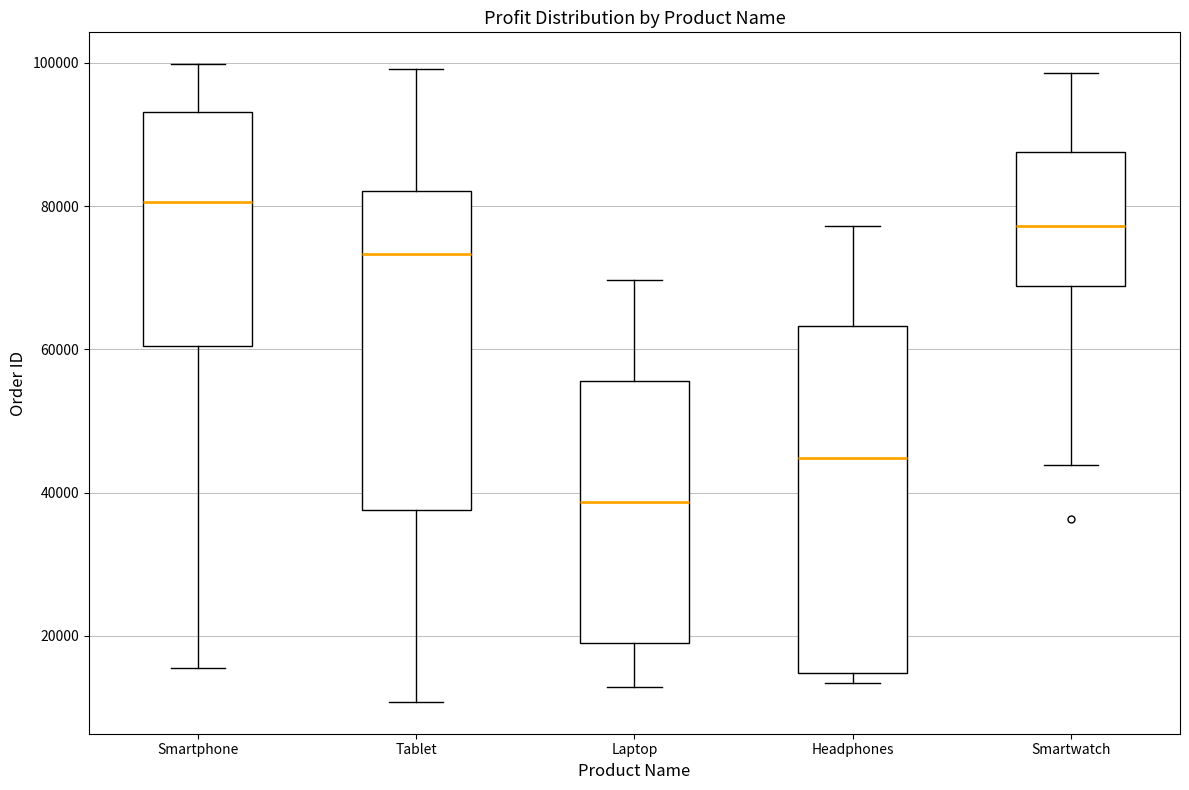

Which box is the tallest, from its lower edge to its upper edge?

Headphones